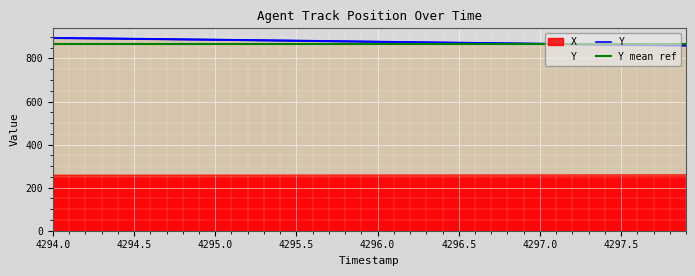

Rank the series by their average value, from highest to lowest.

Y, X